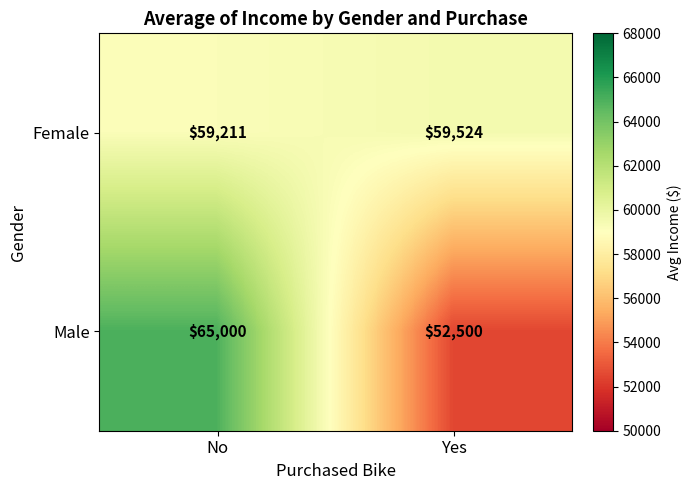

List the series in order of their overall mean, lowest first.

Male, Female